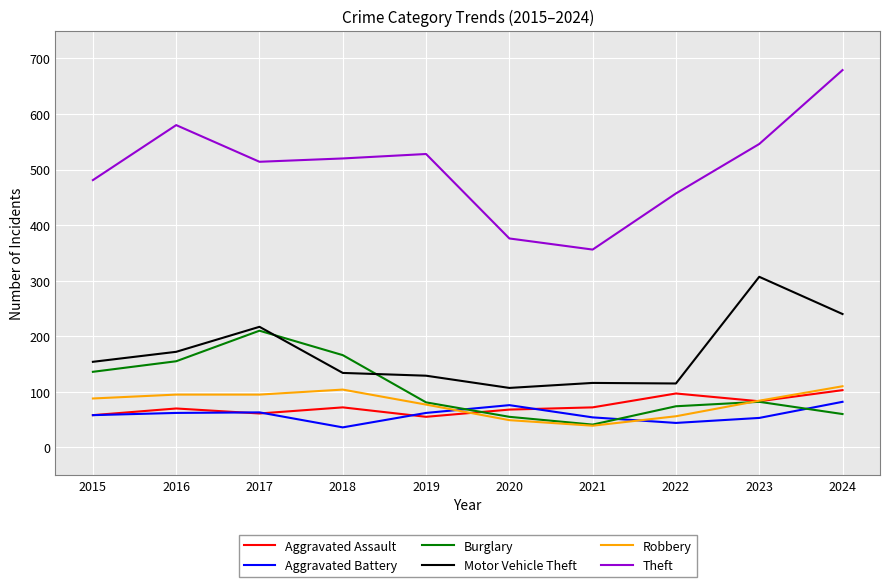

How many values in the Theft series are below 520?

5